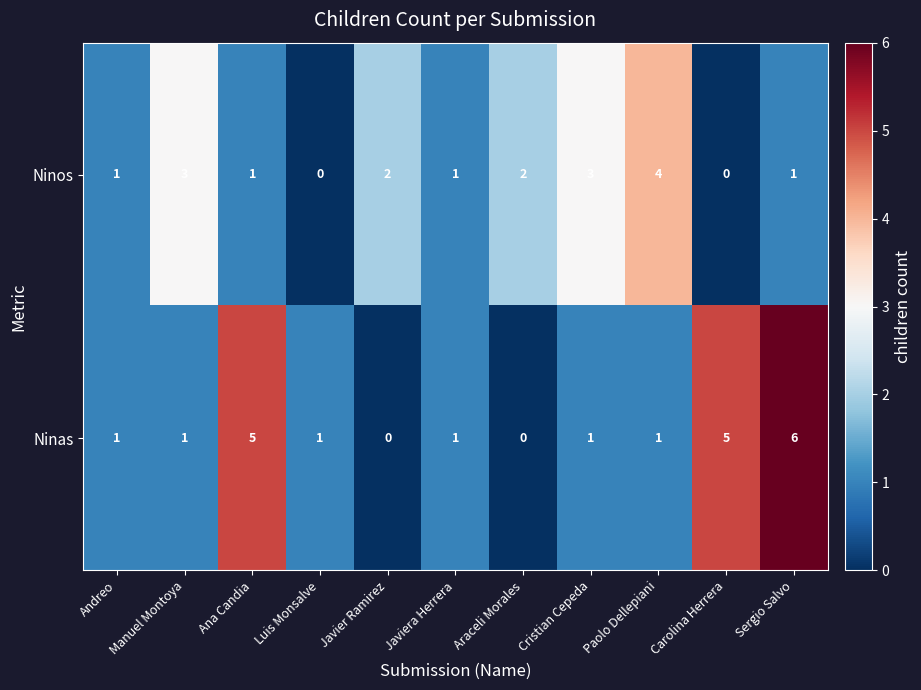

What is the spread (max minus min) of values at Javier Ramirez?

2